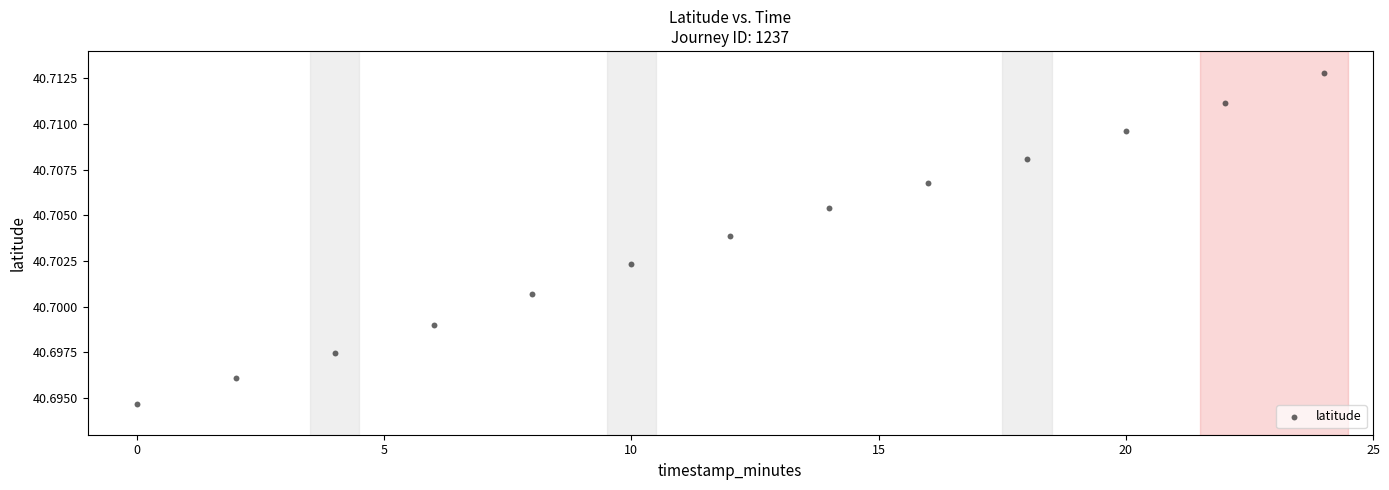

What is the range of X values (max minus min)?

24.0